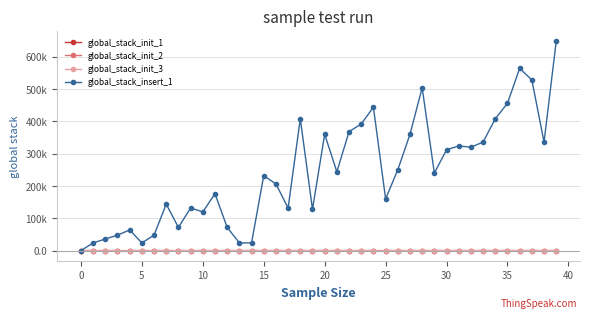

What is the sum of all global_stack_init_2 values?

172.7